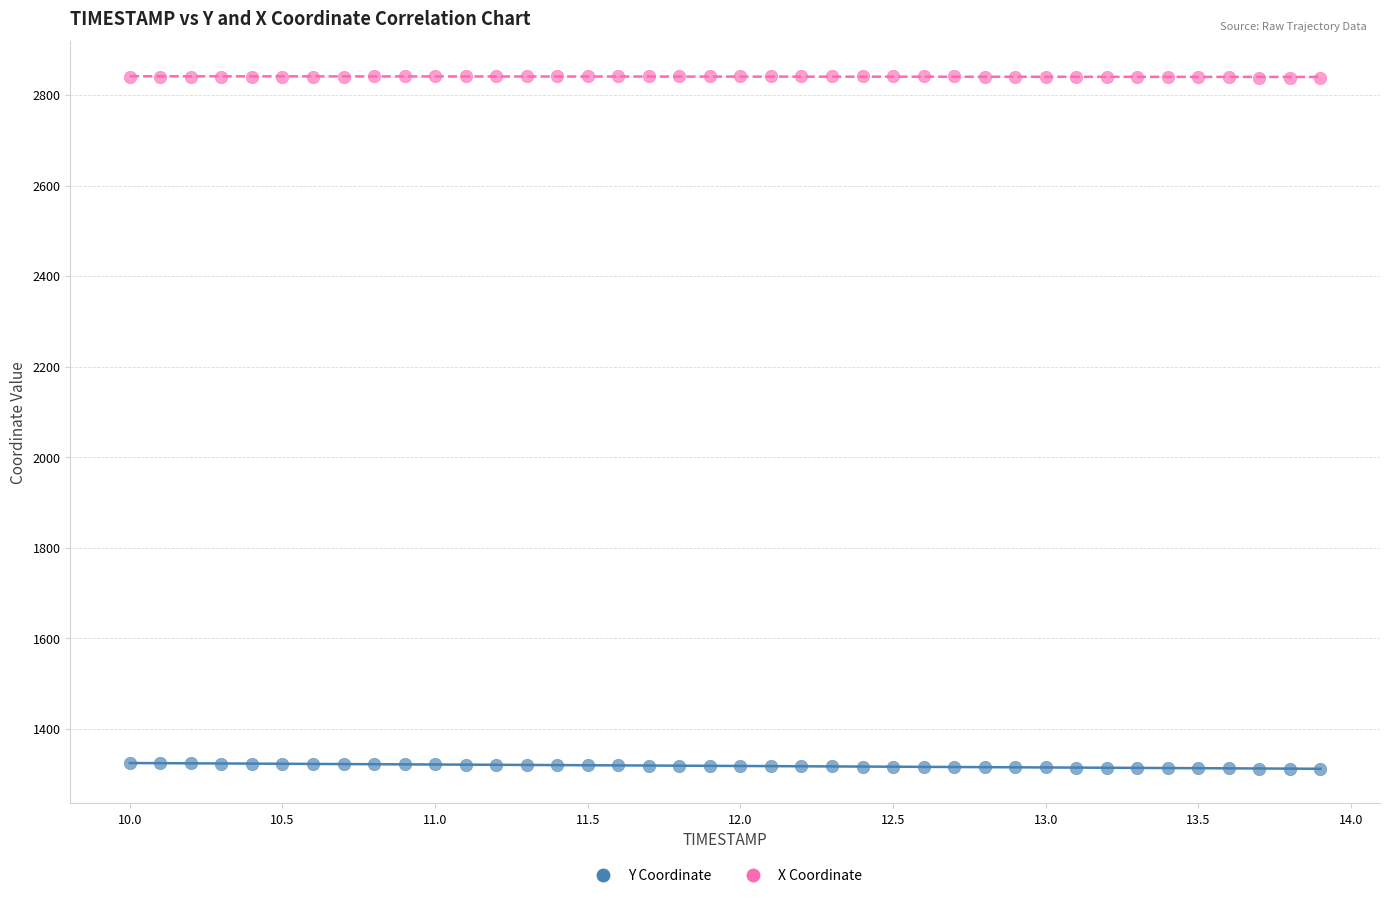

Which series reaches the maximum Y coordinate?

X Coordinate